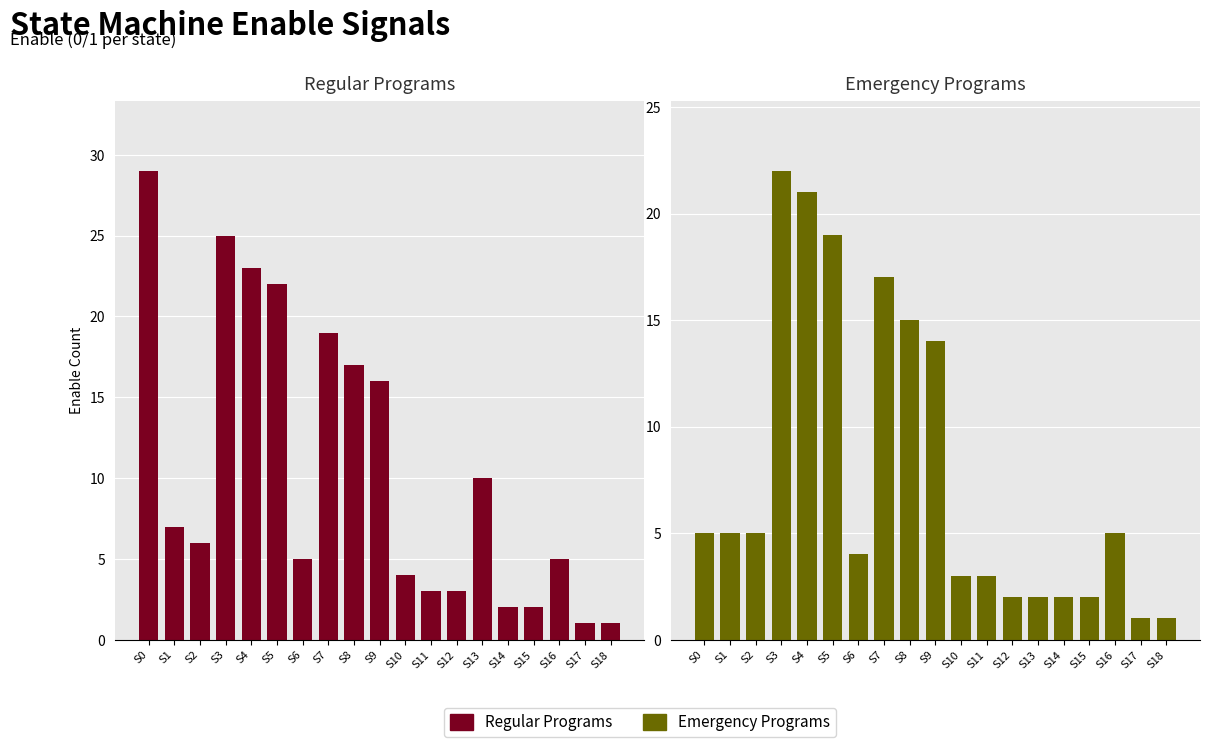

What is the difference between the second highest and second lowest values in the Regular Programs series?

24